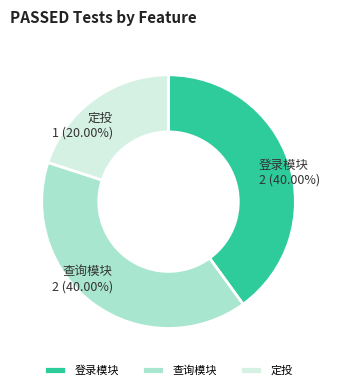

Which slice is the smallest?

定投